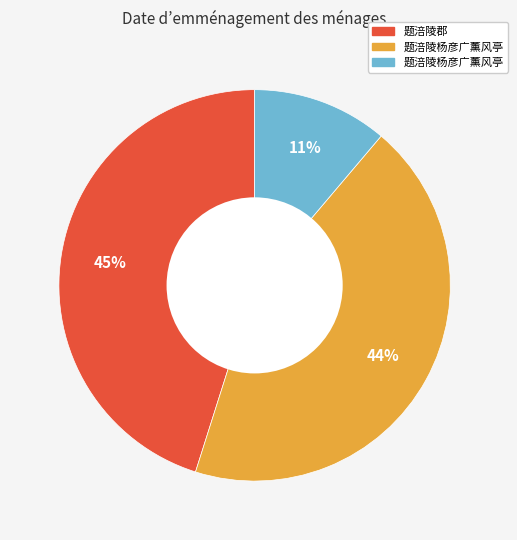

To the nearest percent, what is the difference between the largest and smallest slice percentages?

34%